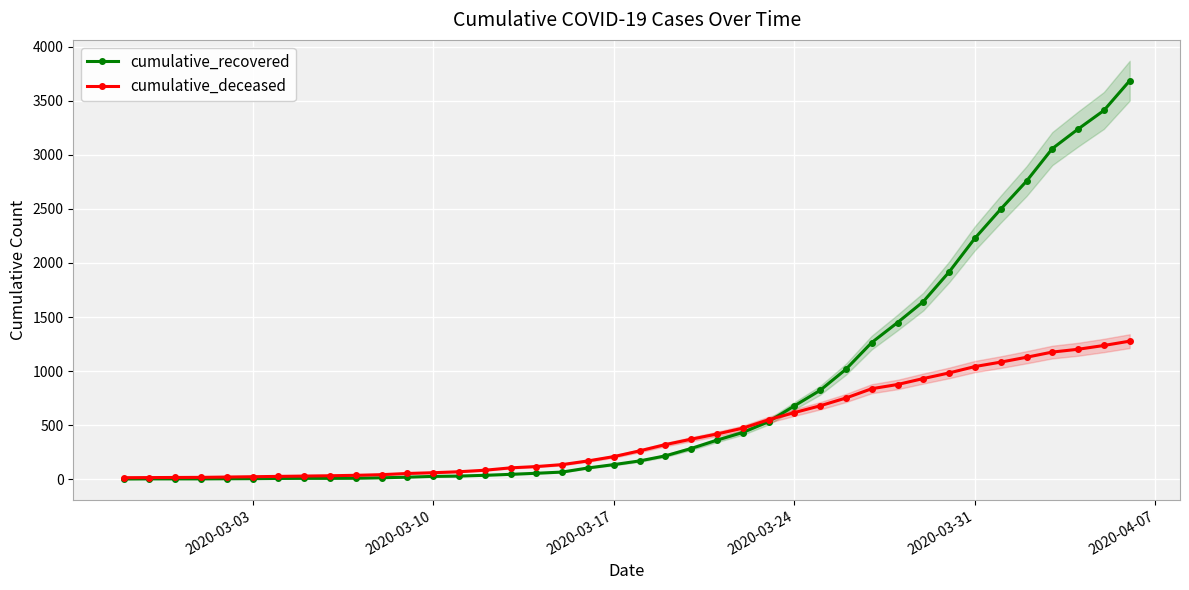

What is the maximum value for cumulative_deceased?

1277